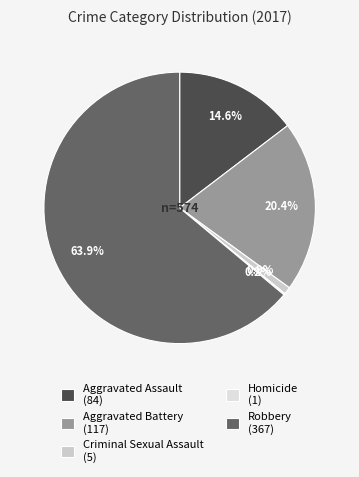

How many slices are in this pie chart?

5